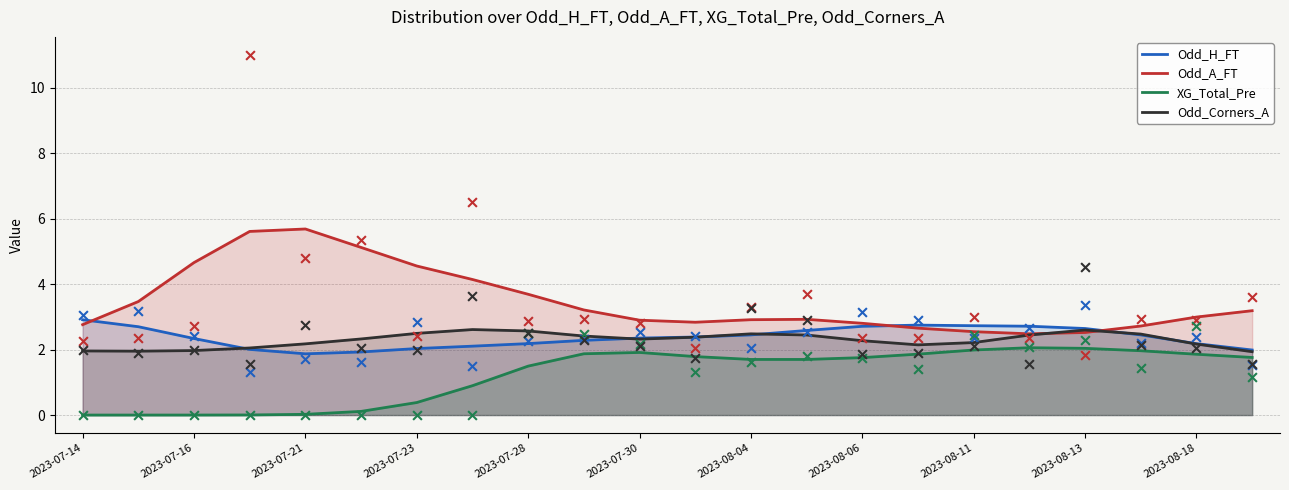

Which series reaches the minimum Y coordinate?

XG_Total_Pre